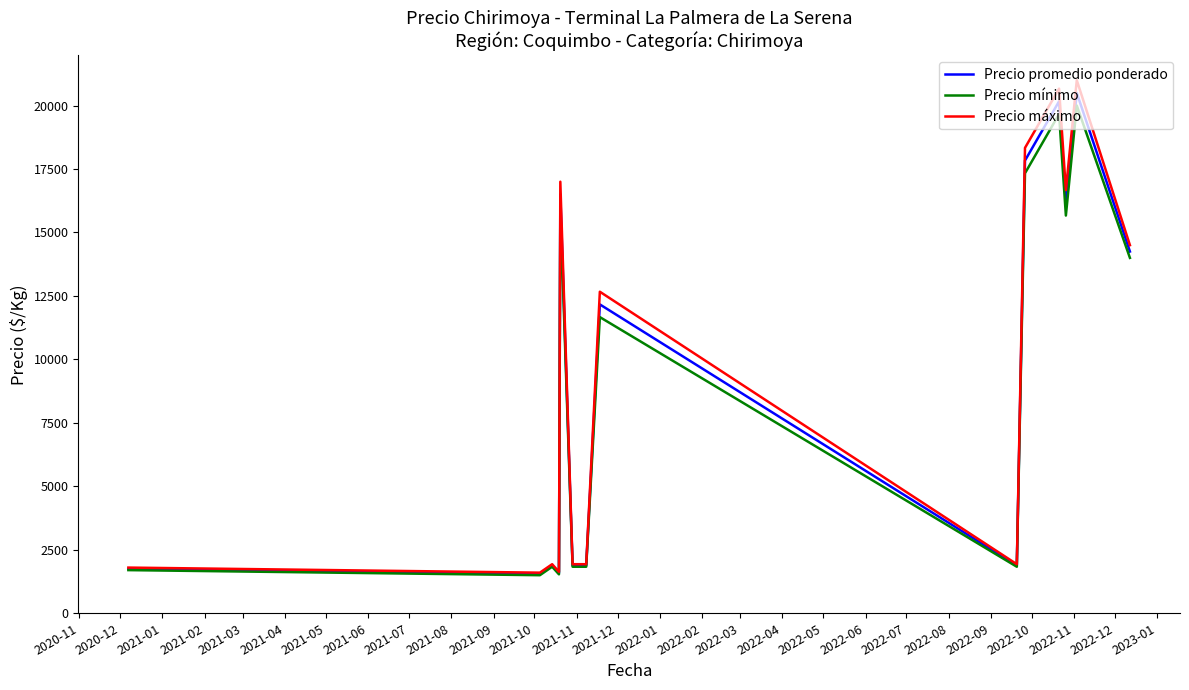

What is the lowest value of the Precio mínimo series?

1500.0